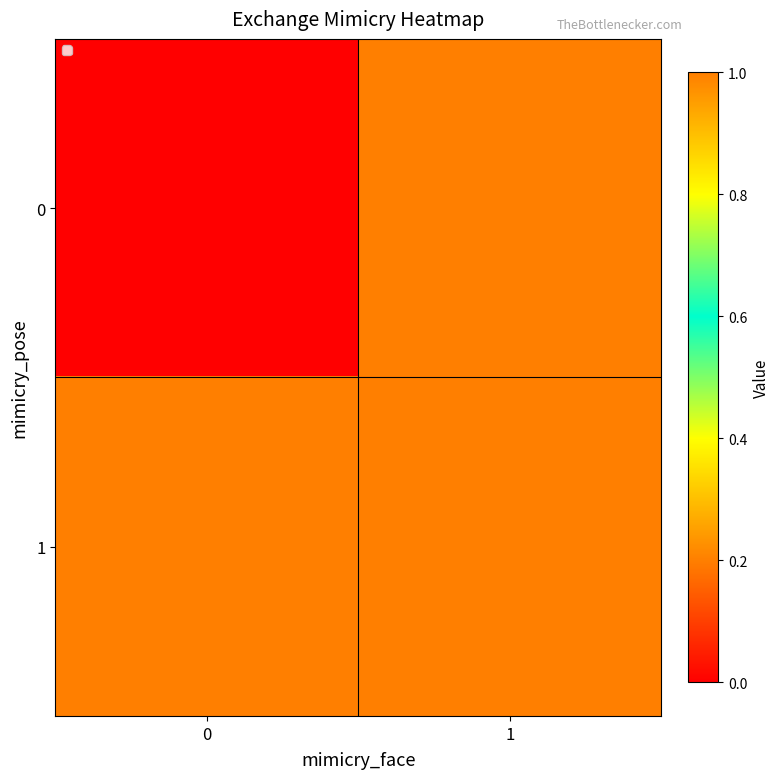

Rank the series by their maximum value, from lowest to highest.

row_0, row_1